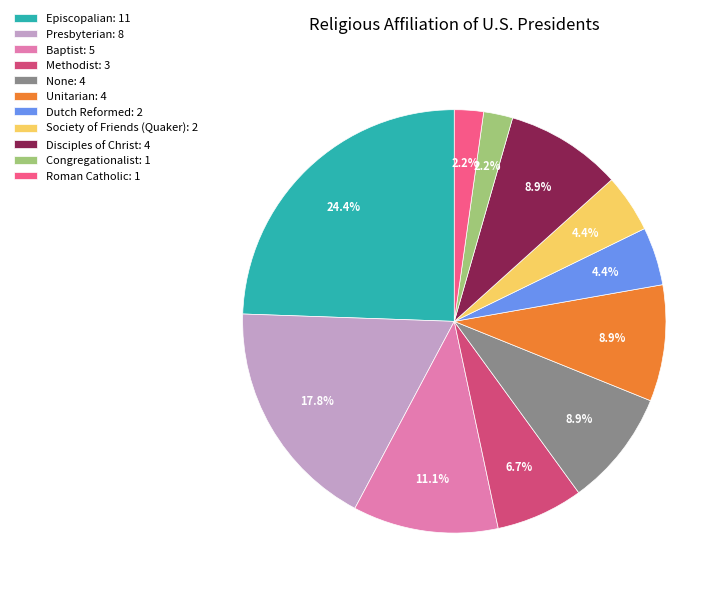

Combined, do None: 4 and Congregationalist: 1 account for over 50%?

No